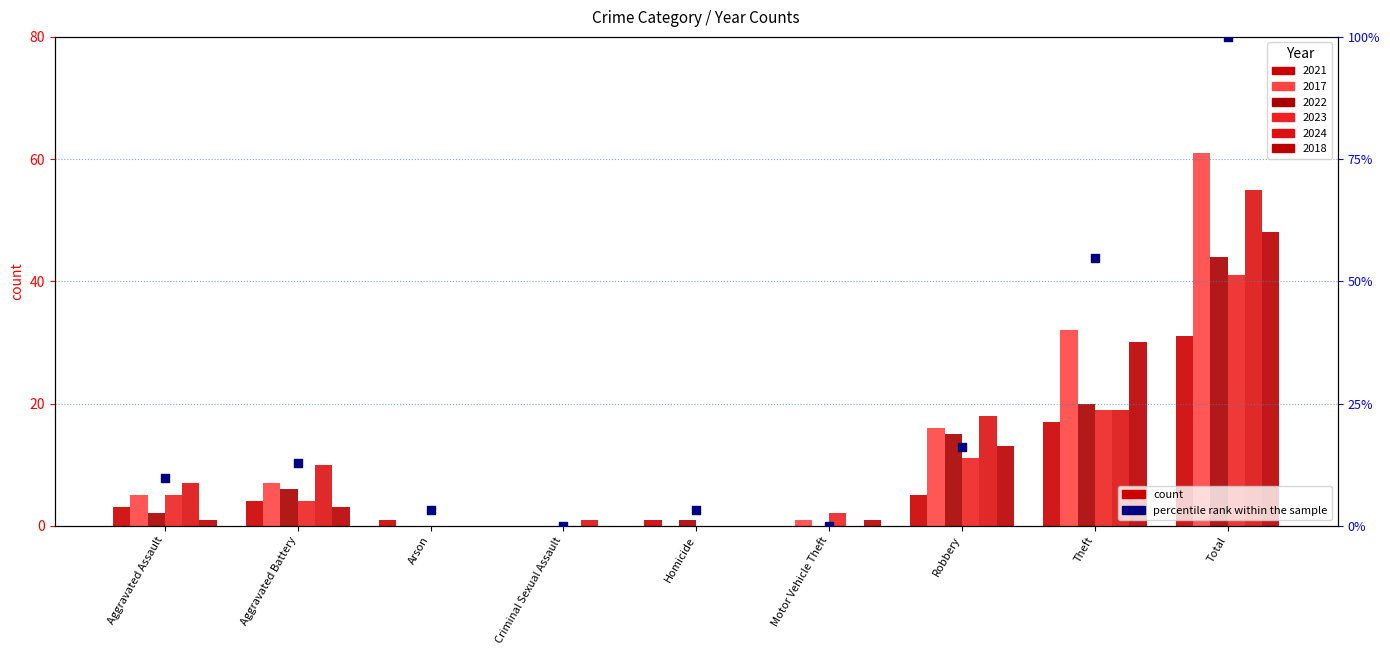

Between Aggravated Battery and Robbery, which is larger?

Robbery